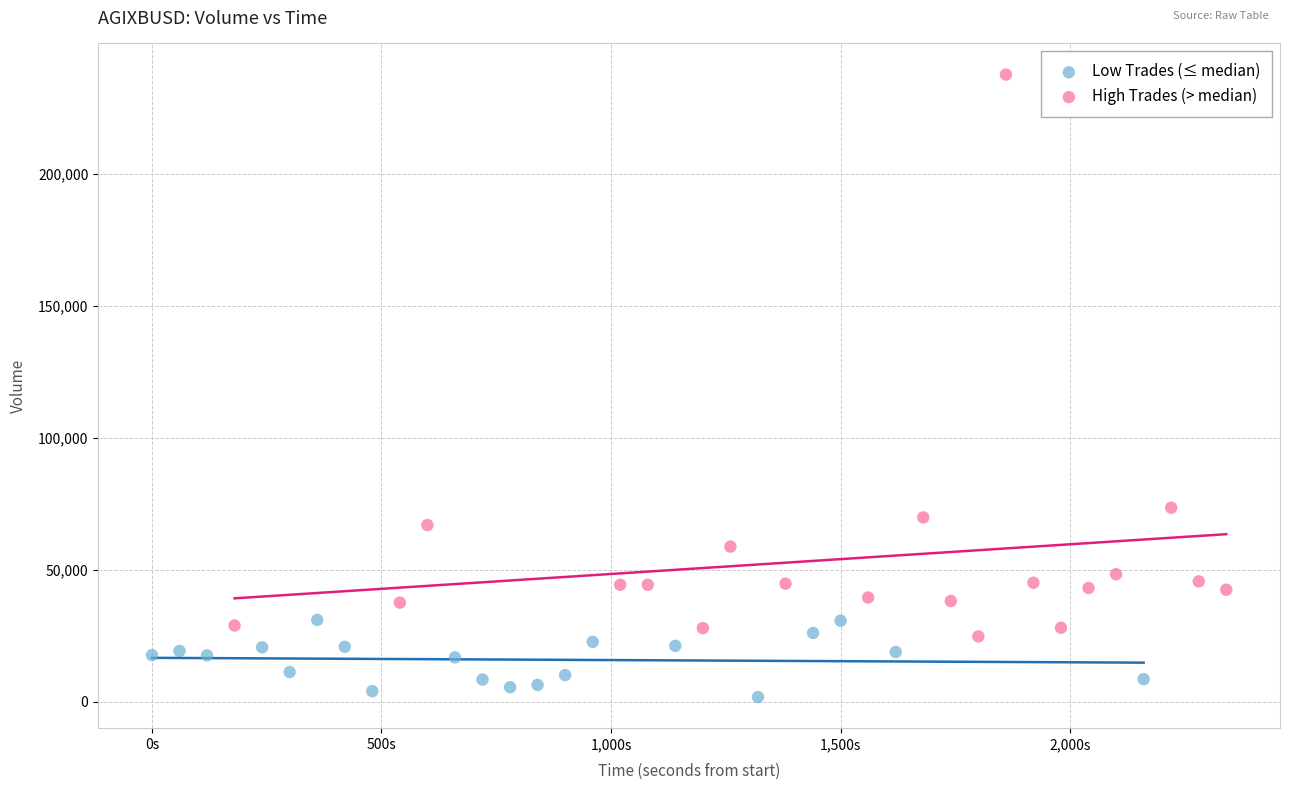

Which series contains the highest Y value?

High Trades (> median)